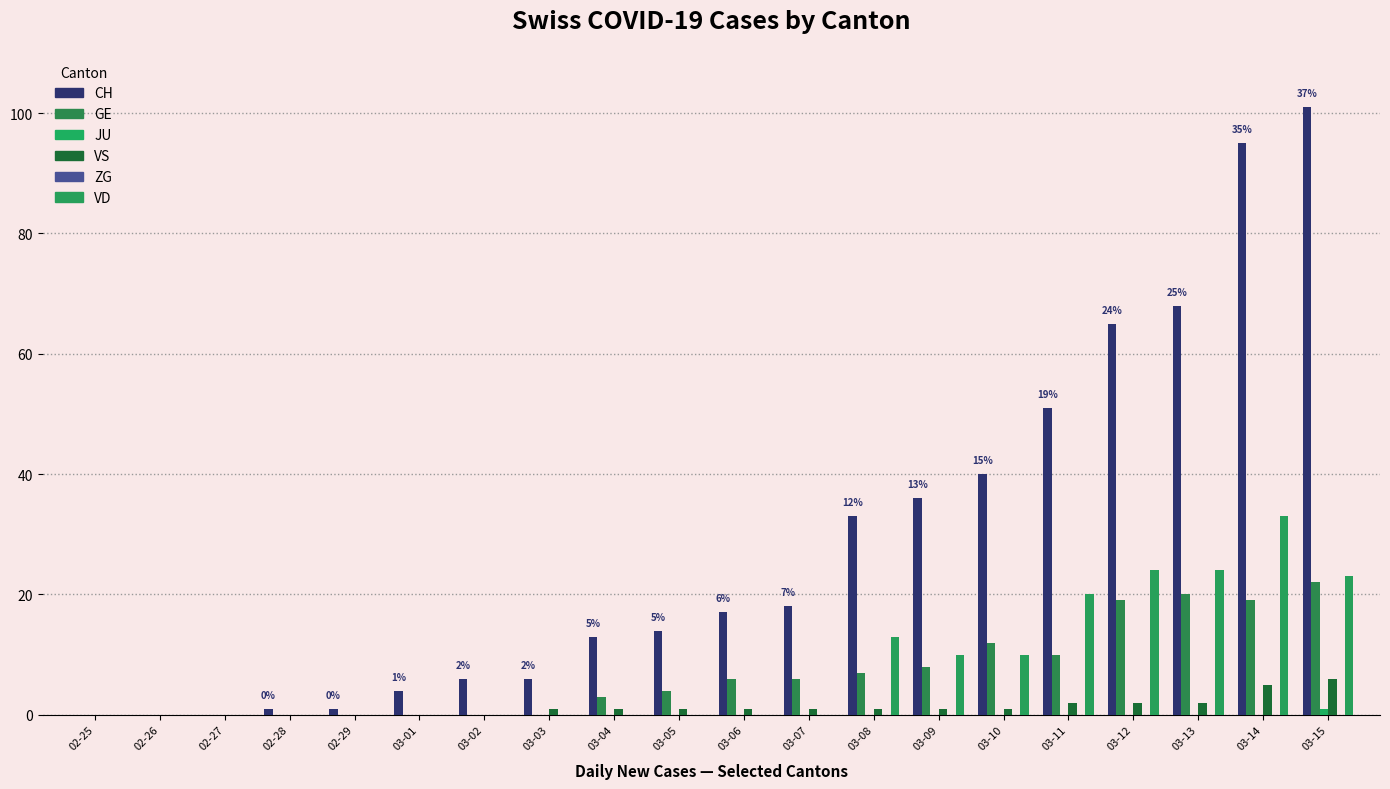

At which category is the sum across all series the highest?

03-15